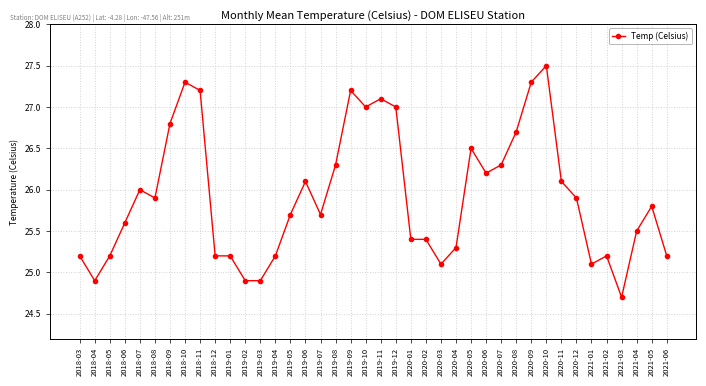

Which has a higher value, 2019-02 or 2021-03?

2019-02